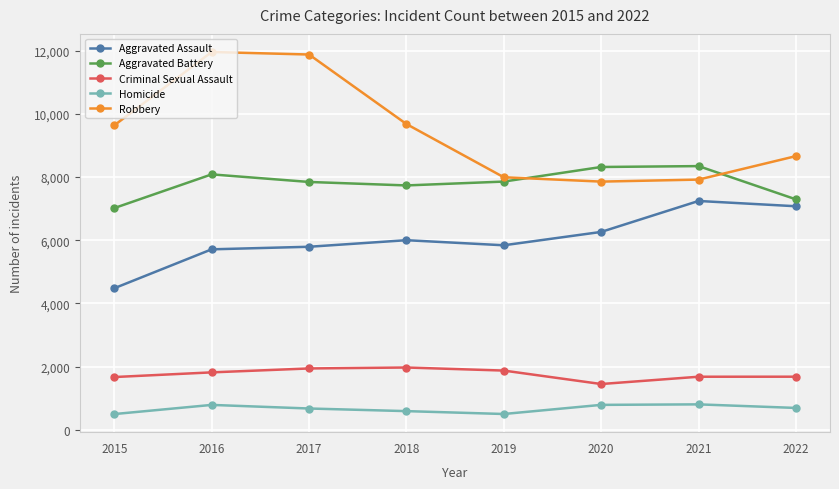

What is the average value of the Aggravated Assault series?

6051